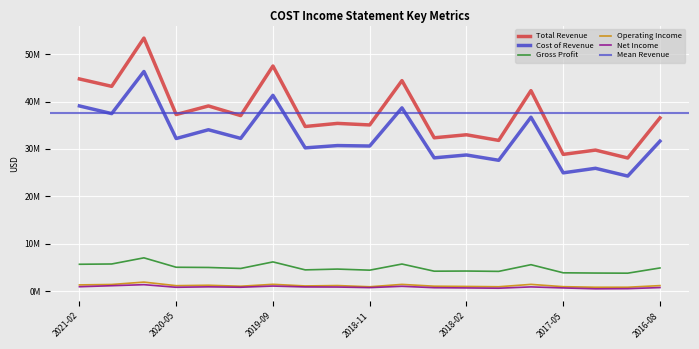

Between 2018-05-13 and 2016-11-20, which is larger?

2018-05-13